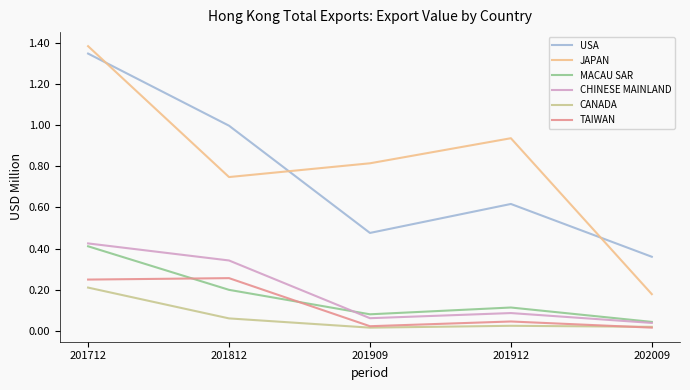

What is the sum of all MACAU SAR values?

0.8